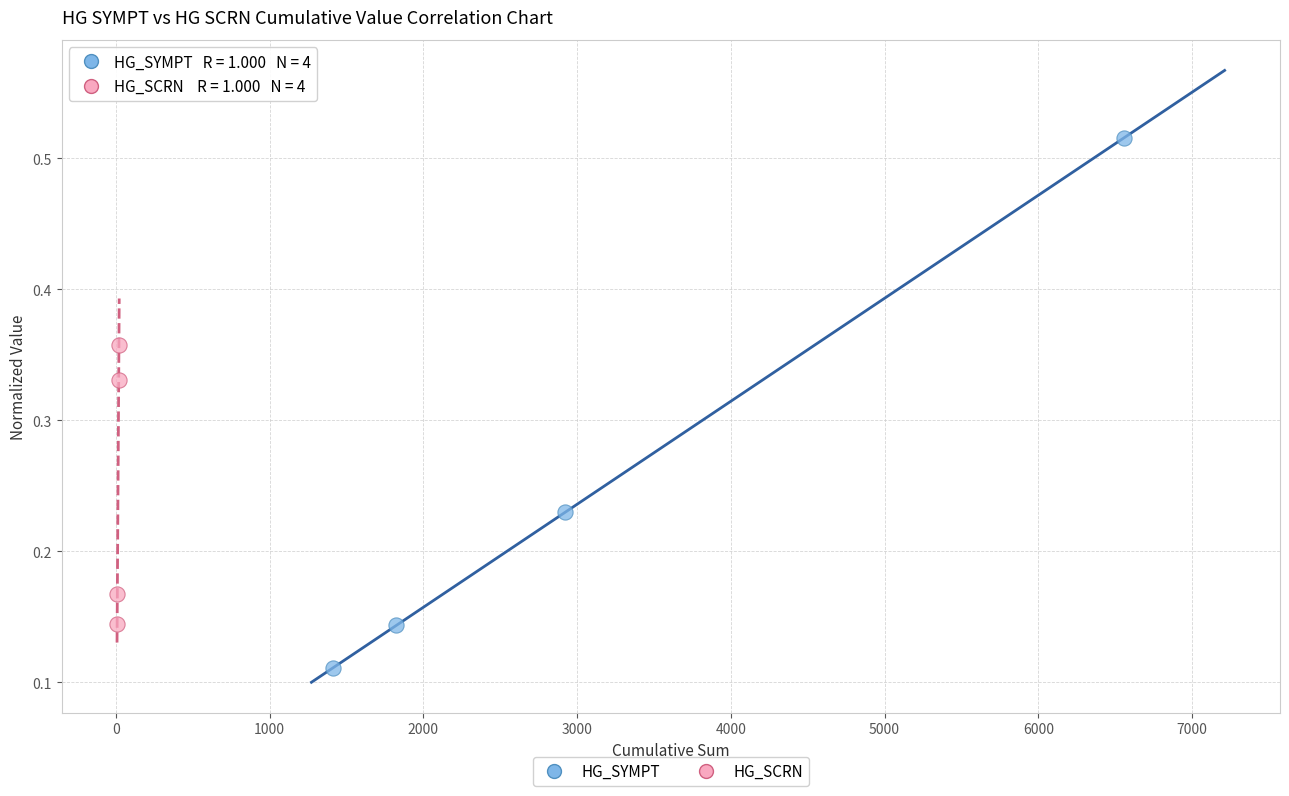

Which series reaches the maximum Y coordinate?

HG_SYMPT